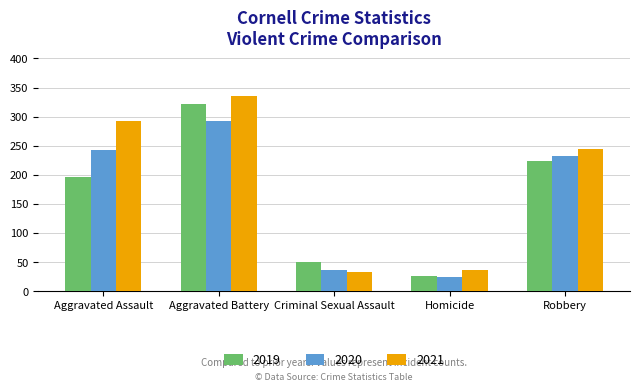

Which series has the largest total across all categories?

2021